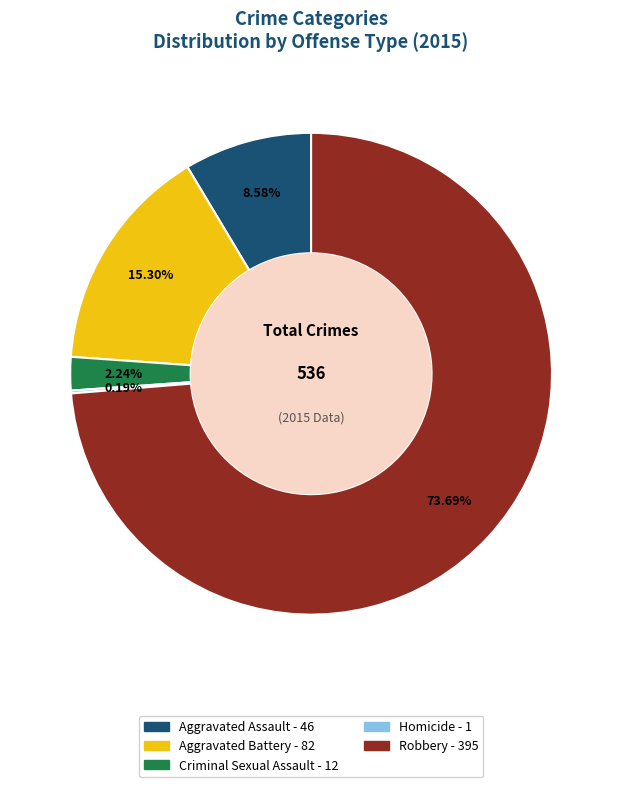

Is there a majority slice in this chart?

Yes